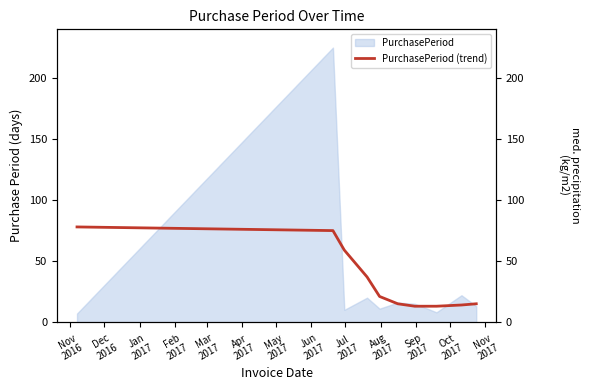

What is the maximum value for PurchasePeriod?

225